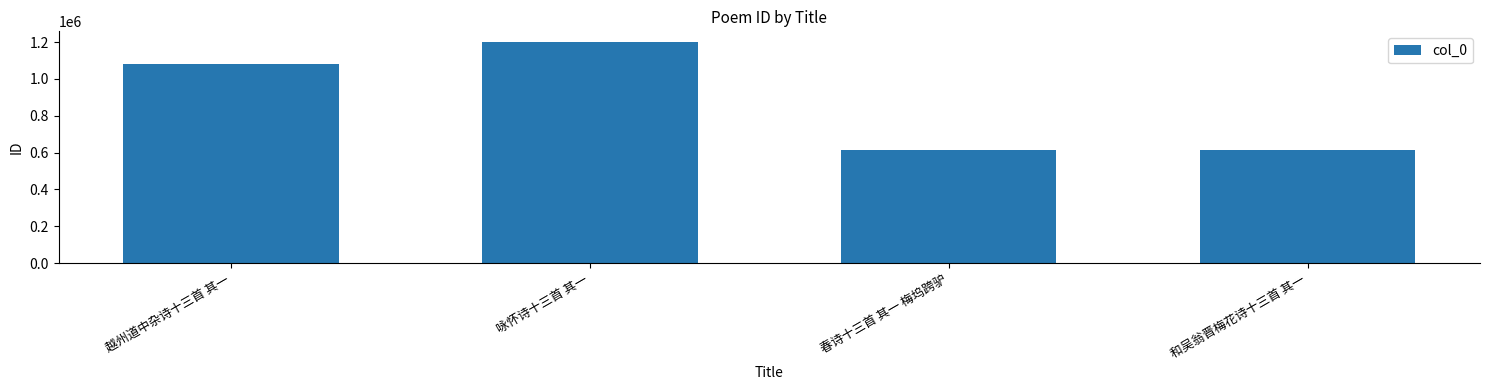

How many distinct data groups are displayed?

1